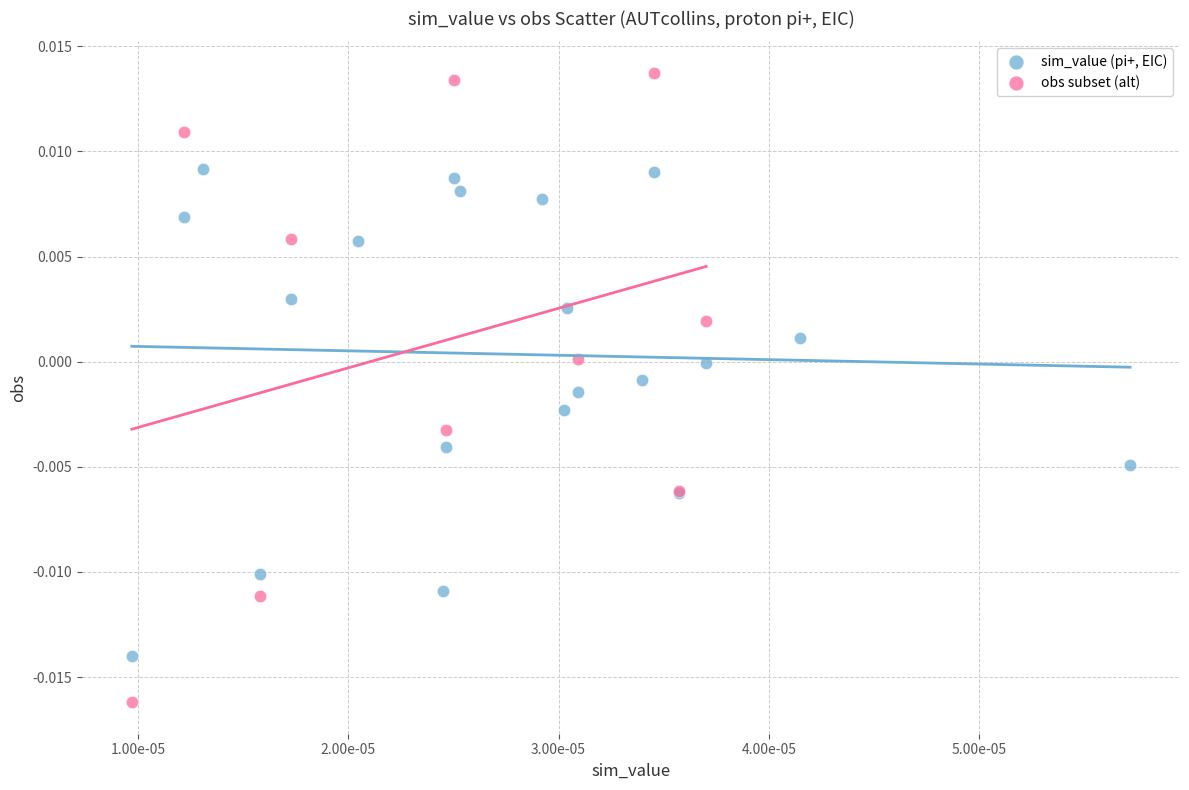

Which series has the widest spread of Y values?

obs subset (alt)